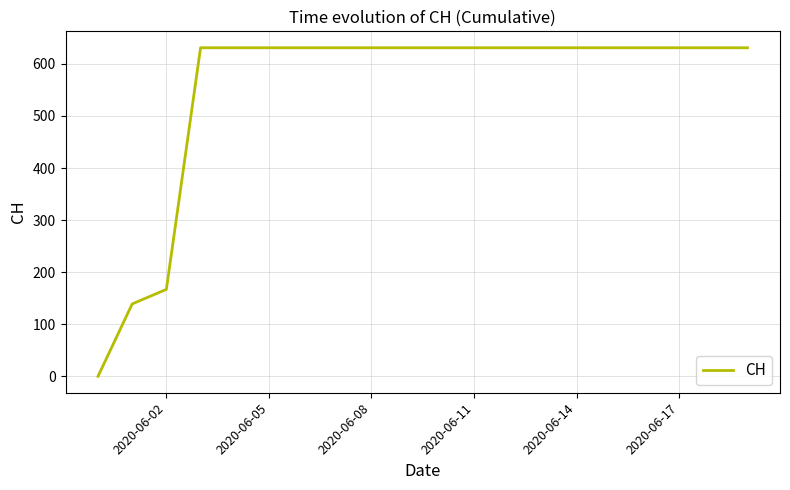

What is the greatest value displayed?

631